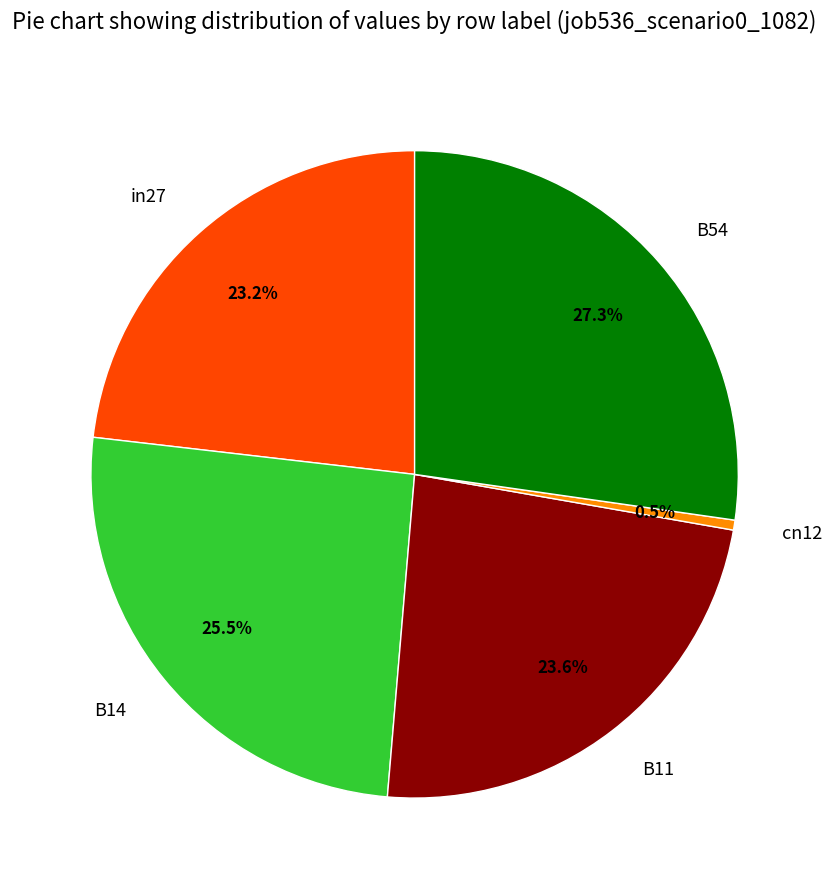

What is the smallest slice in the pie chart?

cn12